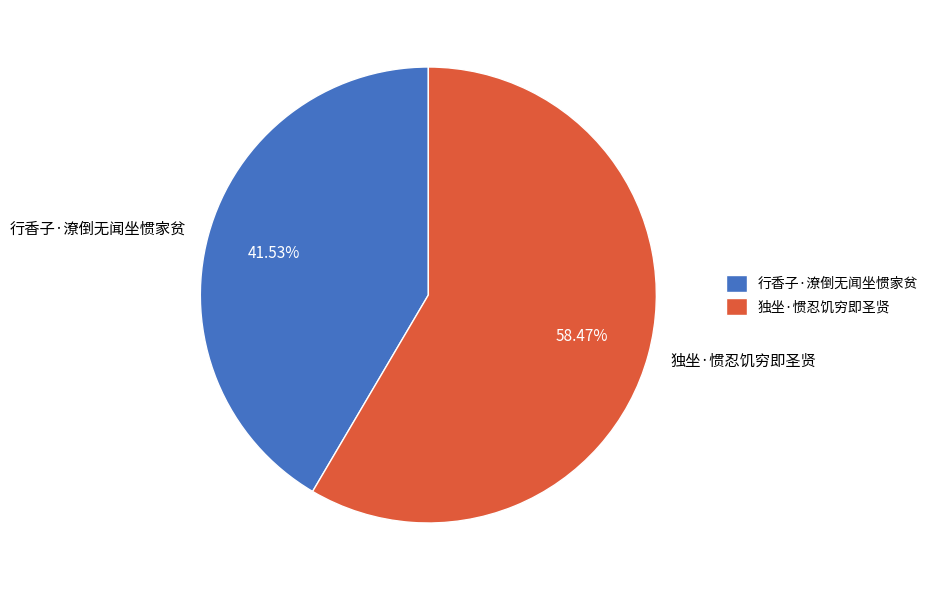

How much of the chart is everything except 行香子·潦倒无闻坐惯家贫?

58.5%